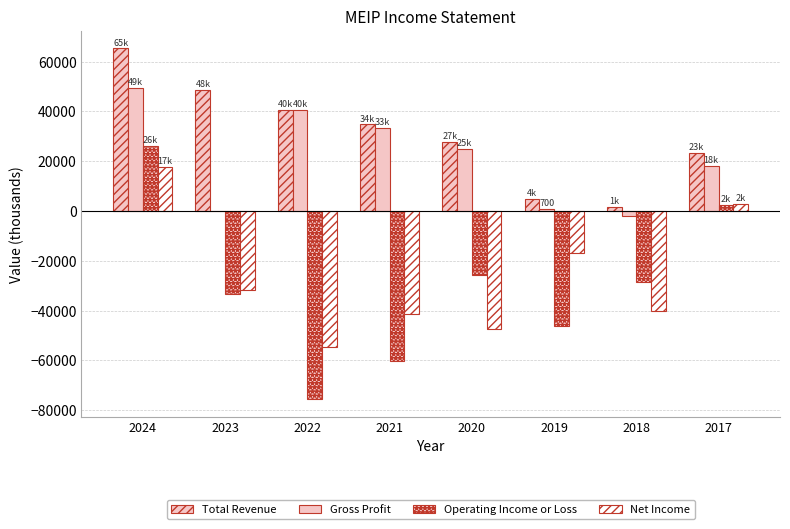

Are the bars horizontal?

No